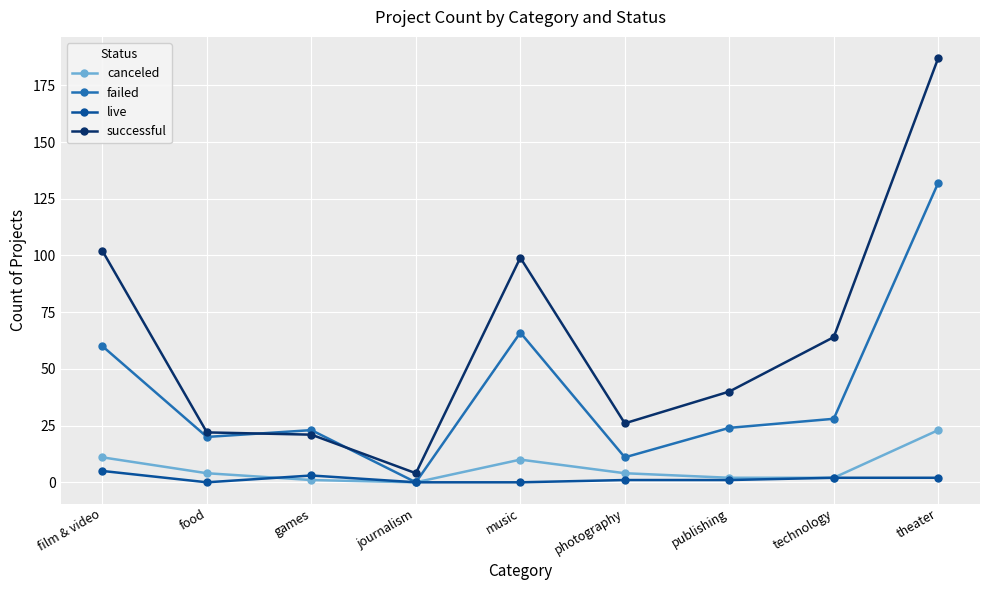

Between which two adjacent categories do canceled and live first intersect?

food and games